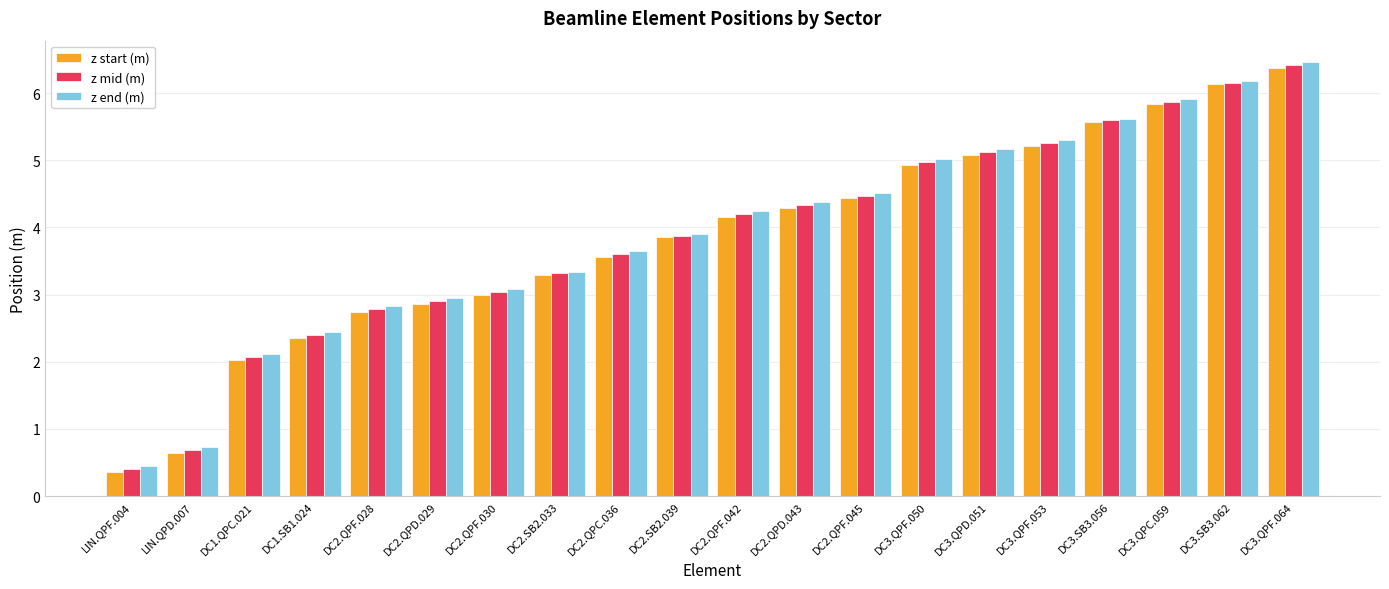

At which label does z end (m) reach its minimum?

LIN.QPF.004